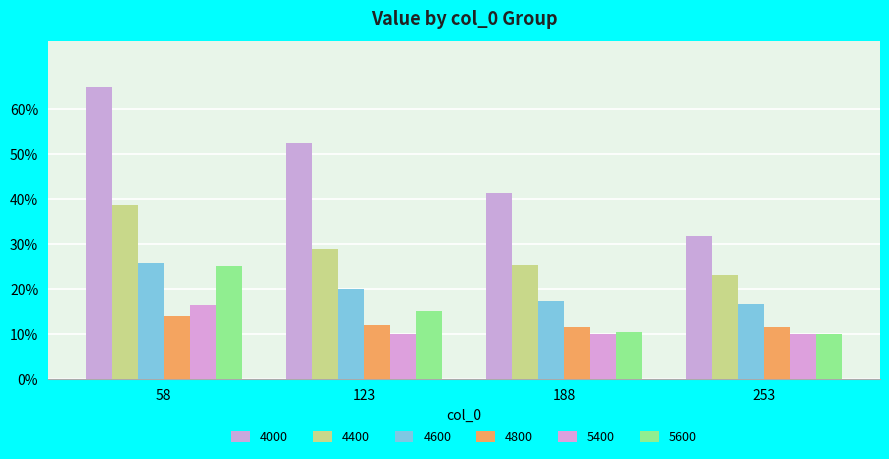

What is the sum of the 5400 values at 253 and 123?

0.2